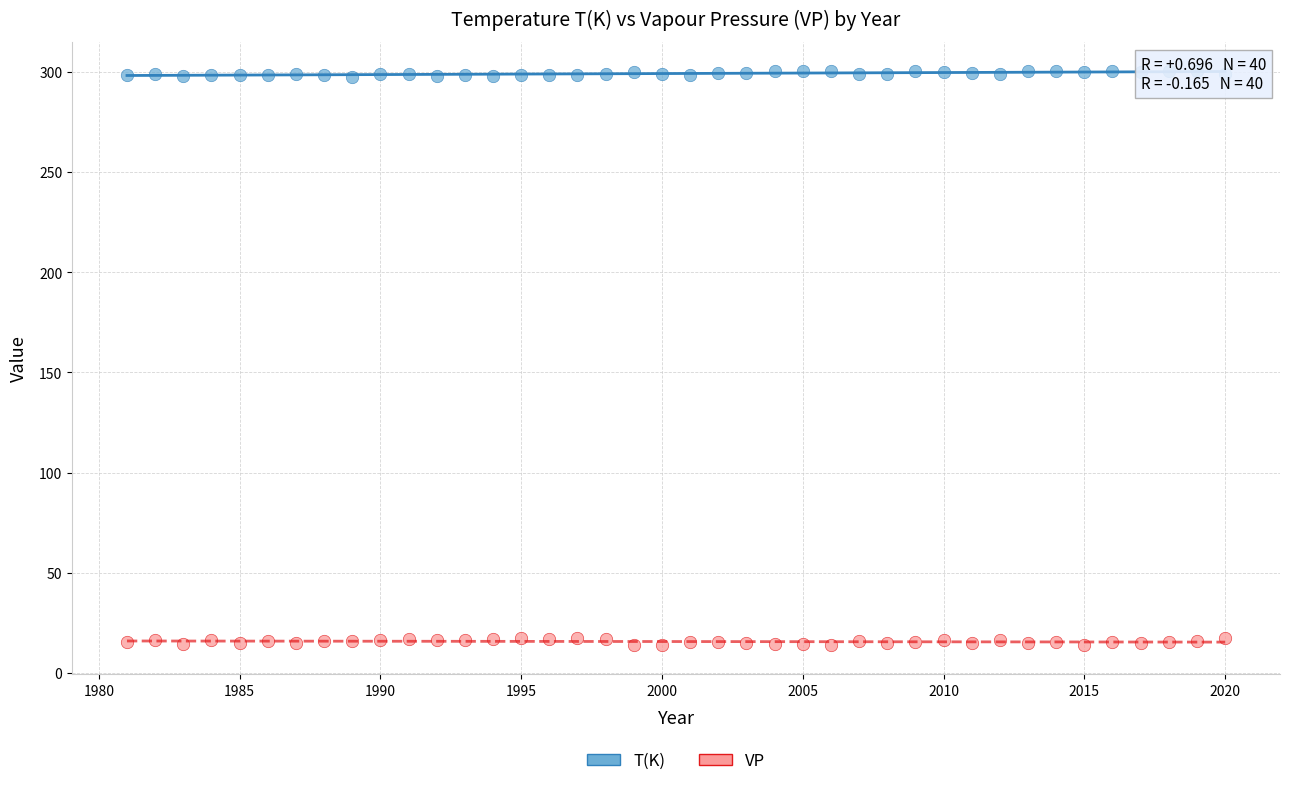

Across all data points, what is the range of X values (max minus min)?

39.0